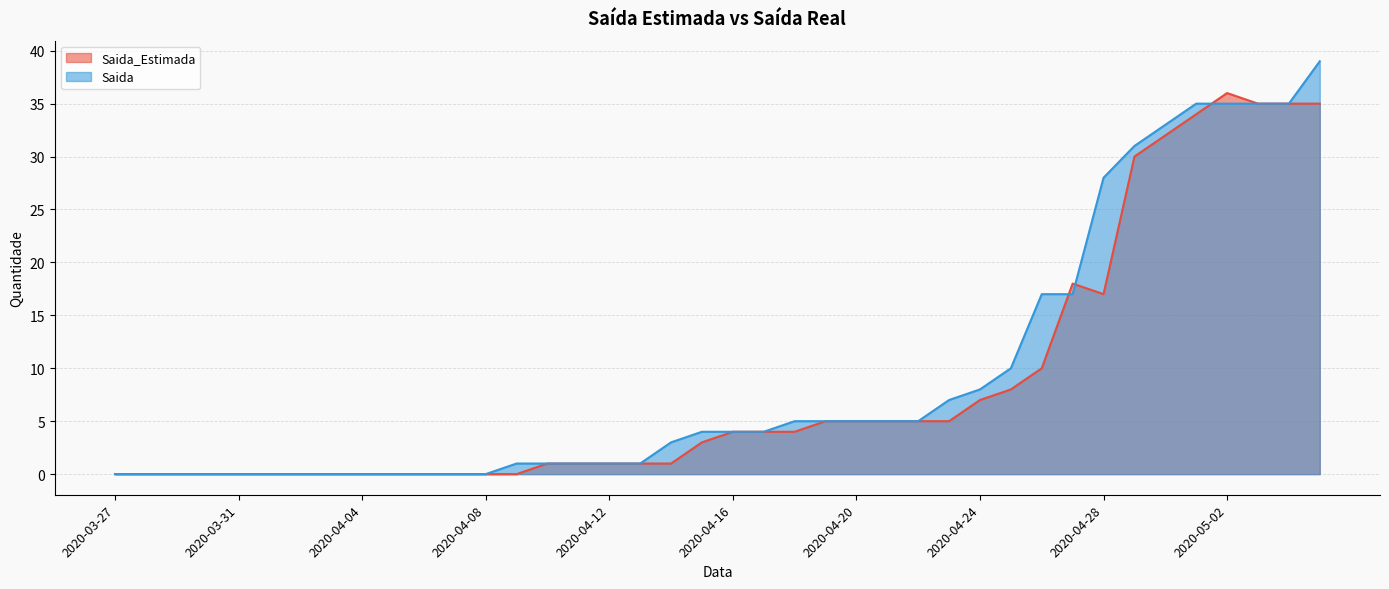

Reading right to left, transcribe all the data shown in this chart.

Saida_Estimada: 2020-05-05=35	2020-05-04=35	2020-05-03=35	2020-05-02=36	2020-05-01=34	2020-04-30=32	2020-04-29=30	2020-04-28=17	2020-04-27=18	2020-04-26=10	2020-04-25=8	2020-04-24=7	2020-04-23=5	2020-04-22=5	2020-04-21=5	2020-04-20=5	2020-04-19=5	2020-04-18=4	2020-04-17=4	2020-04-16=4	2020-04-15=3	2020-04-14=1	2020-04-13=1	2020-04-12=1	2020-04-11=1	2020-04-10=1	2020-04-09=0	2020-04-08=0	2020-04-07=0	2020-04-06=0	2020-04-05=0	2020-04-04=0	2020-04-03=0	2020-04-02=0	2020-04-01=0	2020-03-31=0	2020-03-30=0	2020-03-29=0	2020-03-28=0	2020-03-27=0
Saida: 2020-05-05=39	2020-05-04=35	2020-05-03=35	2020-05-02=35	2020-05-01=35	2020-04-30=33	2020-04-29=31	2020-04-28=28	2020-04-27=17	2020-04-26=17	2020-04-25=10	2020-04-24=8	2020-04-23=7	2020-04-22=5	2020-04-21=5	2020-04-20=5	2020-04-19=5	2020-04-18=5	2020-04-17=4	2020-04-16=4	2020-04-15=4	2020-04-14=3	2020-04-13=1	2020-04-12=1	2020-04-11=1	2020-04-10=1	2020-04-09=1	2020-04-08=0	2020-04-07=0	2020-04-06=0	2020-04-05=0	2020-04-04=0	2020-04-03=0	2020-04-02=0	2020-04-01=0	2020-03-31=0	2020-03-30=0	2020-03-29=0	2020-03-28=0	2020-03-27=0